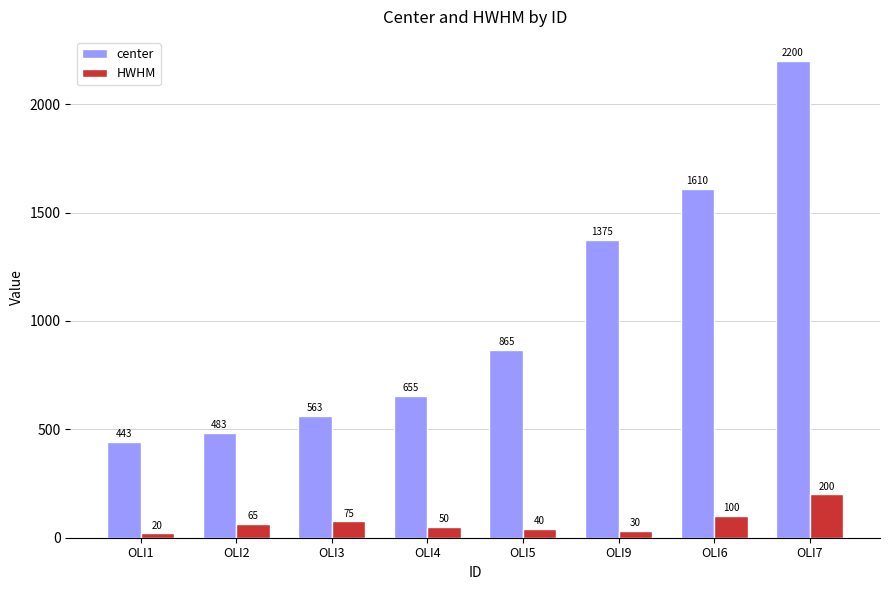

What is the difference between the maximum and second lowest values in the HWHM series?

170